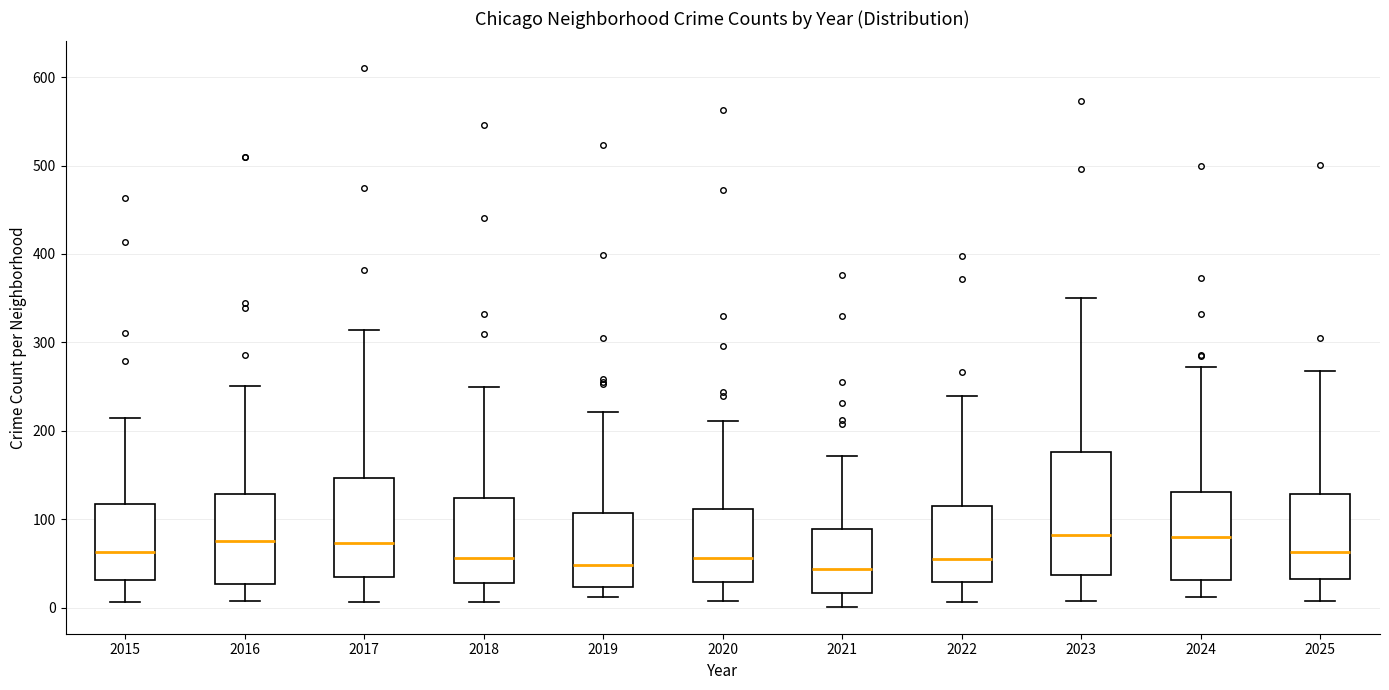

Where does the upper whisker of the box at x = 2023 end on the y-axis? The values are not printed on the chart, so give them approximately, as read against the axis.

350